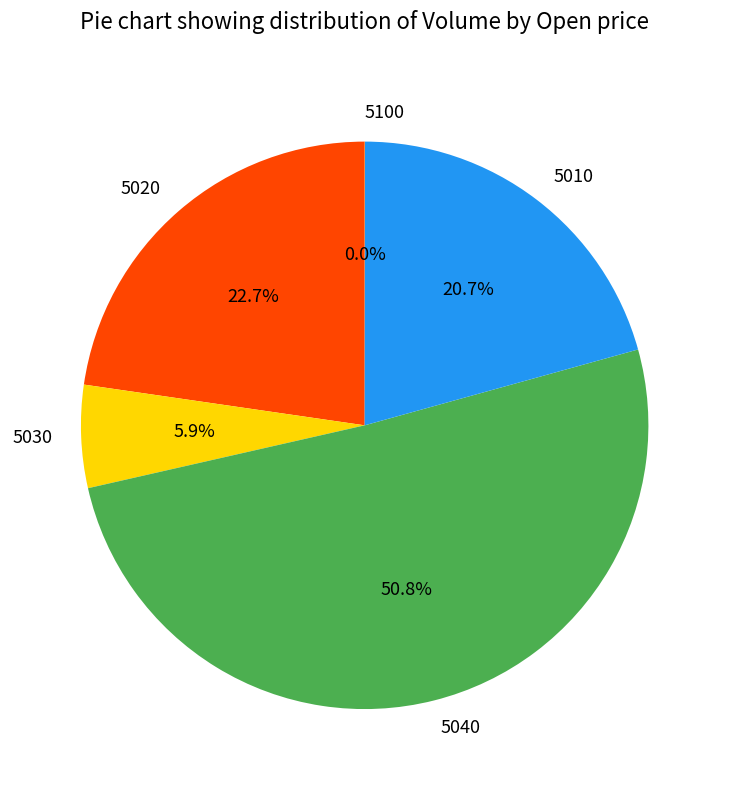

Is 5030 the majority of the pie?

No